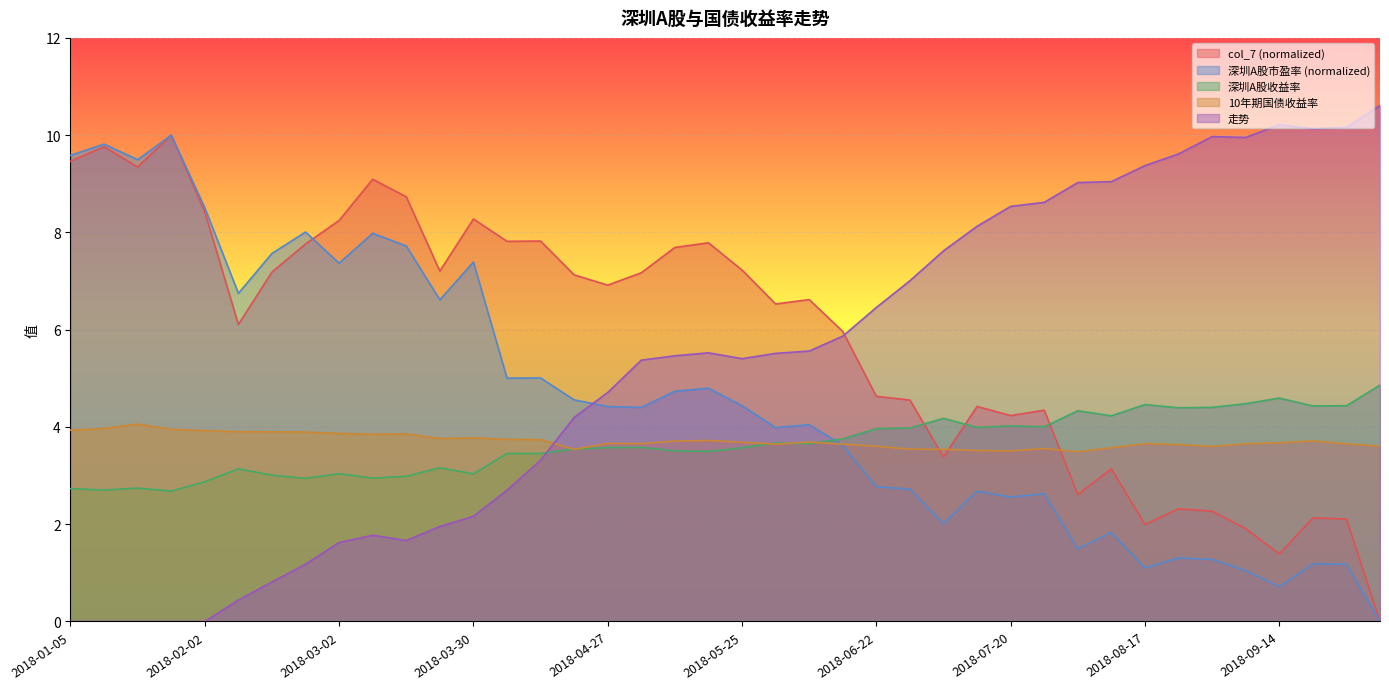

Reading left to right, list all the values displayed in this chart.

col_7: 9.5	9.8	9.3	10.0	8.4	6.1	7.2	7.8	8.2	9.1	8.7	7.2	8.3	7.8	7.8	7.1	6.9	7.2	7.7	7.8	7.2	6.5	6.6	6.0	4.6	4.6	3.4	4.4	4.2	4.3	2.6	3.1	2.0	2.3	2.3	1.9	1.4	2.1	2.1	0.0
深圳A股市盈率: 9.6	9.8	9.5	10.0	8.5	6.7	7.6	8.0	7.4	8.0	7.7	6.6	7.4	5.0	5.0	4.6	4.4	4.4	4.7	4.8	4.4	4.0	4.0	3.6	2.8	2.7	2.0	2.7	2.6	2.6	1.5	1.8	1.1	1.3	1.3	1.0	0.7	1.2	1.2	0.0
深圳A股收益率: 2.7	2.7	2.7	2.7	2.9	3.1	3.0	2.9	3.0	2.9	3.0	3.2	3.0	3.5	3.5	3.5	3.6	3.6	3.5	3.5	3.6	3.7	3.7	3.8	4.0	4.0	4.2	4.0	4.0	4.0	4.3	4.2	4.5	4.4	4.4	4.5	4.6	4.4	4.4	4.9
10年期国债收益率: 3.9	4.0	4.1	4.0	3.9	3.9	3.9	3.9	3.9	3.9	3.9	3.8	3.8	3.7	3.7	3.5	3.7	3.7	3.7	3.7	3.7	3.6	3.7	3.6	3.6	3.5	3.5	3.5	3.5	3.6	3.5	3.6	3.7	3.6	3.6	3.7	3.7	3.7	3.7	3.6
走势: 0.0	0.0	0.0	0.0	0.0	0.4	0.8	1.2	1.6	1.8	1.7	2.0	2.2	2.7	3.3	4.2	4.7	5.4	5.5	5.5	5.4	5.5	5.6	5.9	6.5	7.0	7.6	8.1	8.5	8.6	9.0	9.0	9.4	9.6	10.0	10.0	10.2	10.1	10.2	10.6